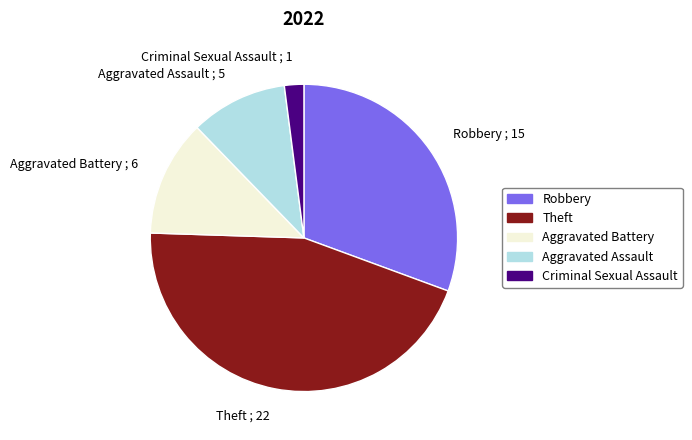

Is it true that Criminal Sexual Assault ; 1 is 12% of the pie?

False